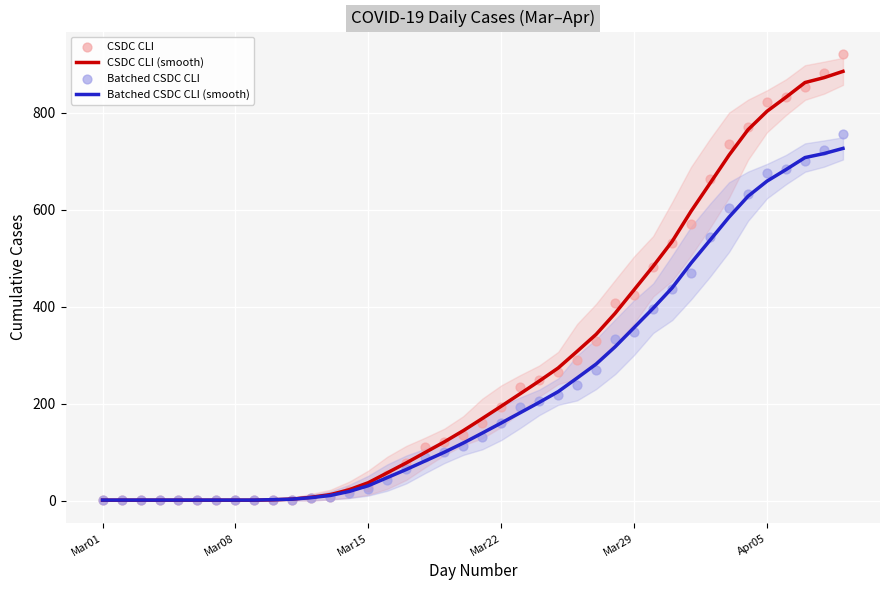

At how many categories does at least one series exceed 777?

5